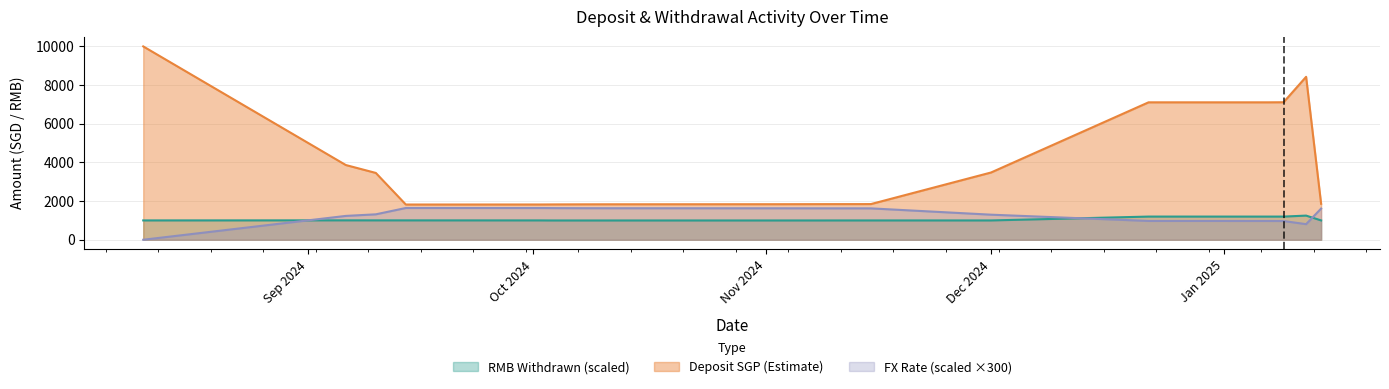

What is the label of the 17th point from the right?

2024-09-10